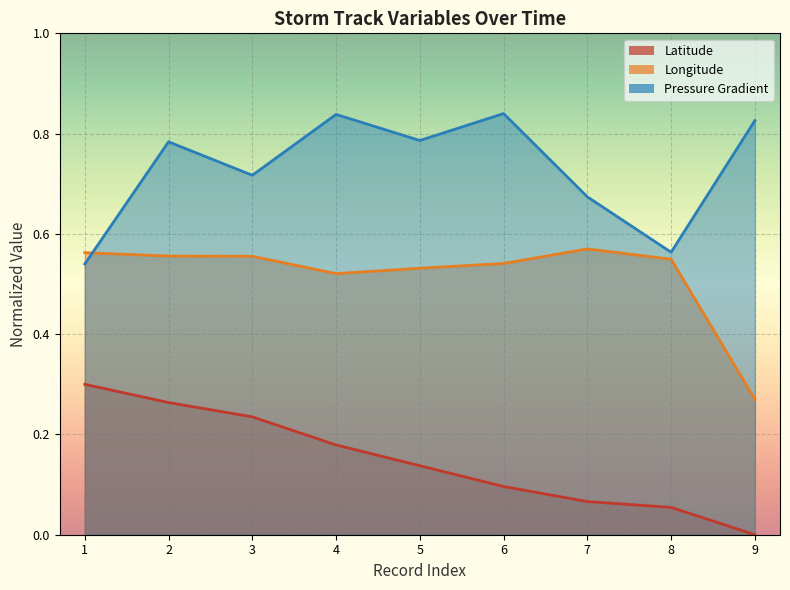

Reading left to right, what are all the values shown in this chart?

time: 0.3	0.3	0.2	0.2	0.1	0.1	0.1	0.1	0.0
lon: 0.6	0.6	0.6	0.5	0.5	0.5	0.6	0.5	0.3
p_grad: 0.5	0.8	0.7	0.8	0.8	0.8	0.7	0.6	0.8